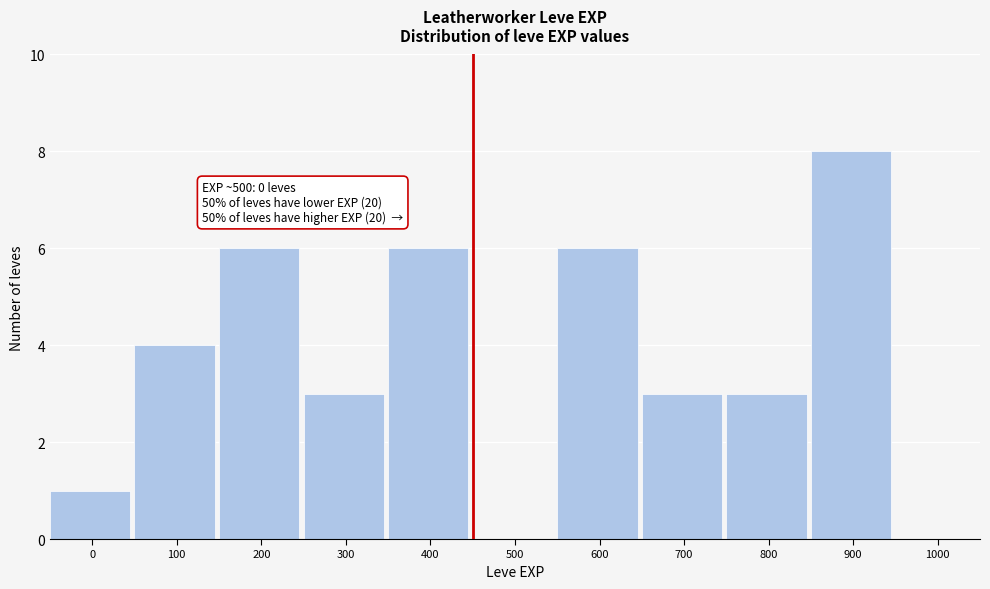

Reading left to right, transcribe all the data shown in this chart.

0=1	100=4	200=6	300=3	400=6	500=0	600=6	700=3	800=3	900=8	1000=0